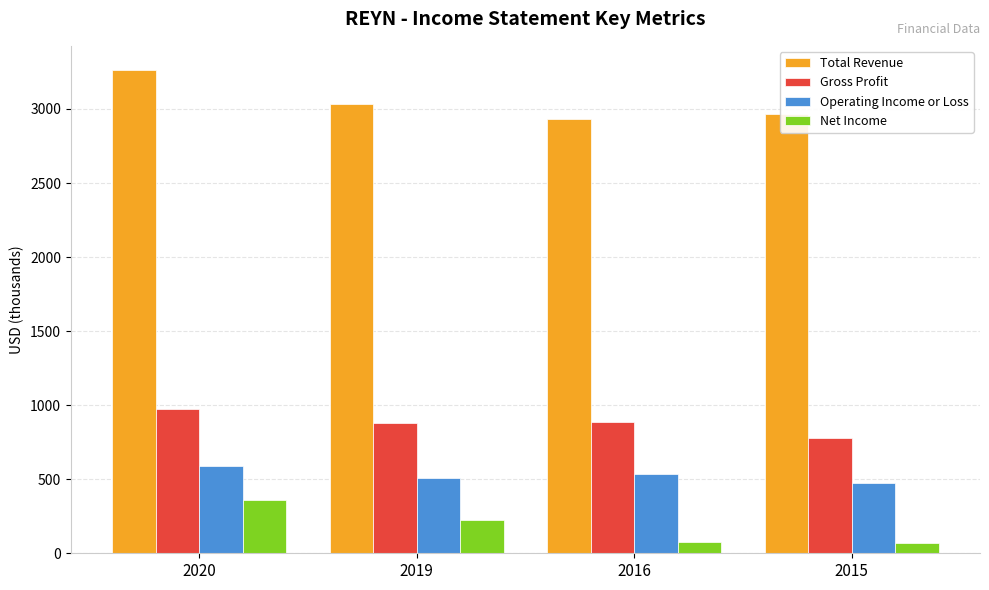

Count the Total Revenue values in the range 2968 to 3263.

3